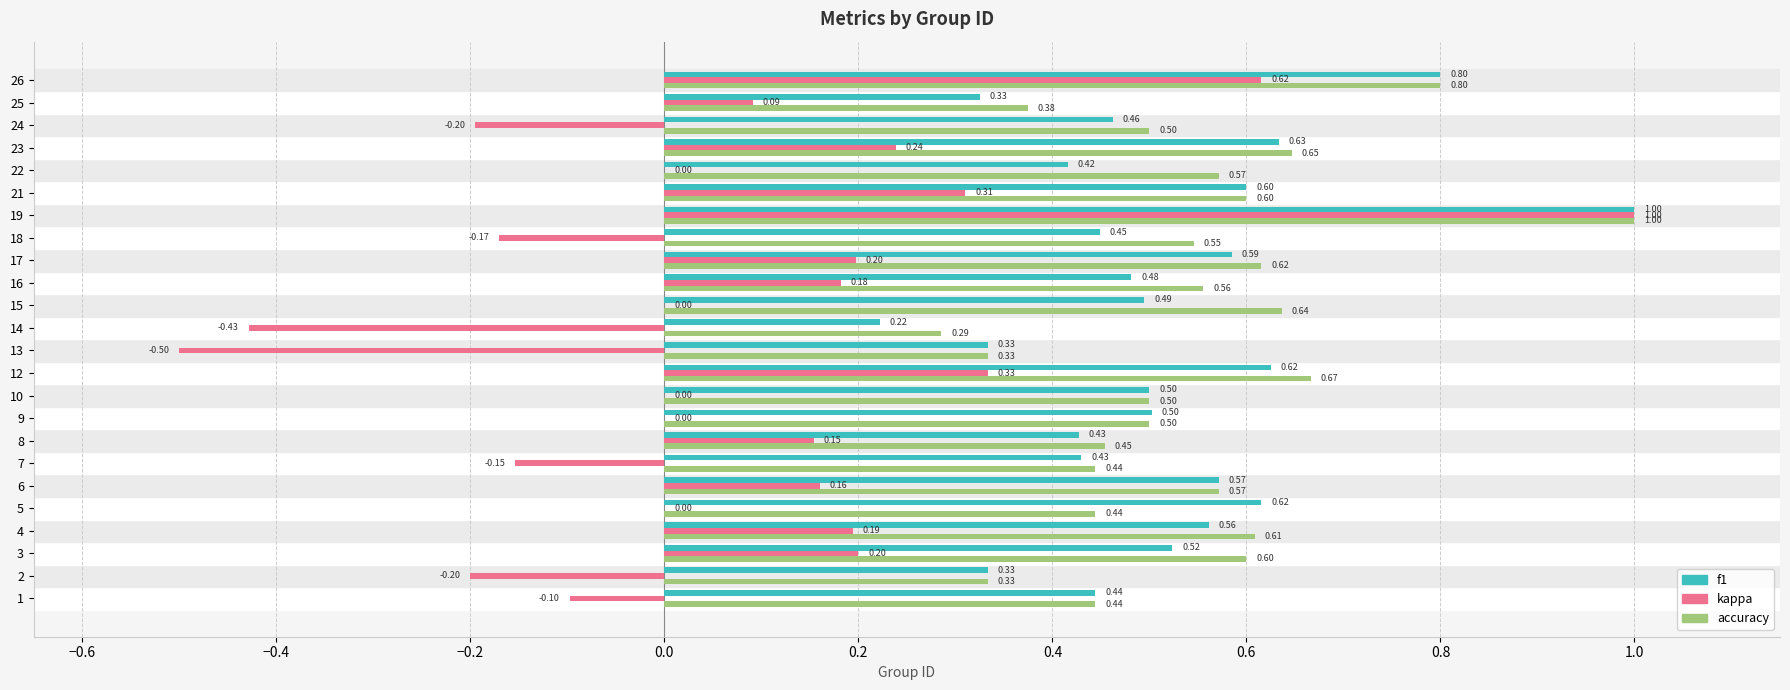

Which series has the largest total across all categories?

accuracy